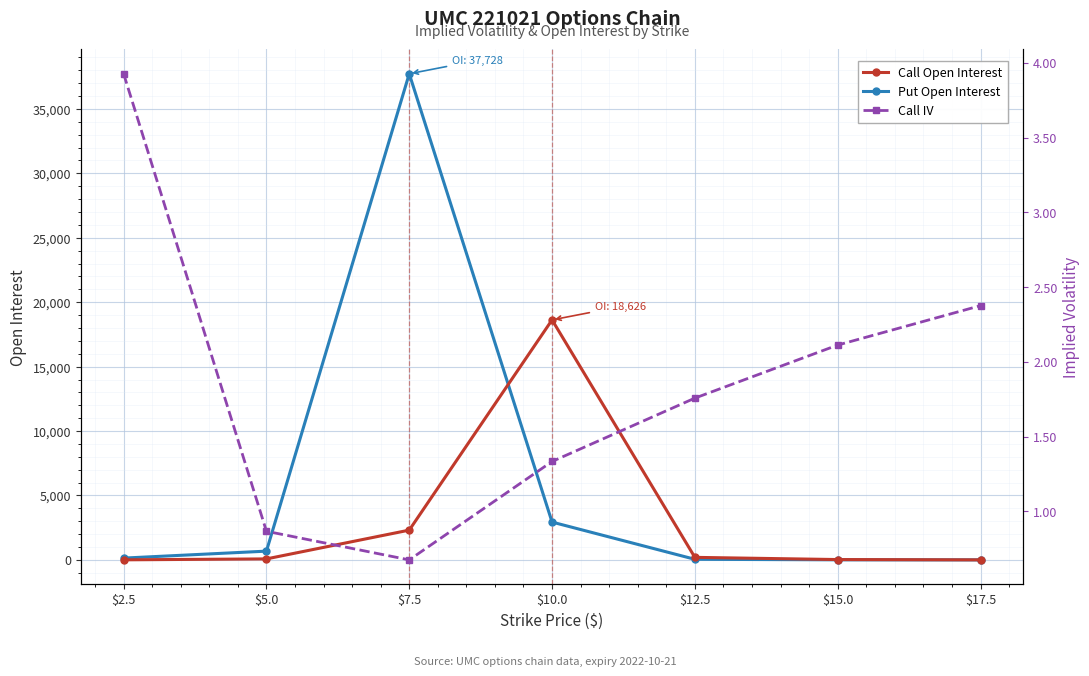

Is it true that Call Open Interest equals 26188.5 at $10.0?

False